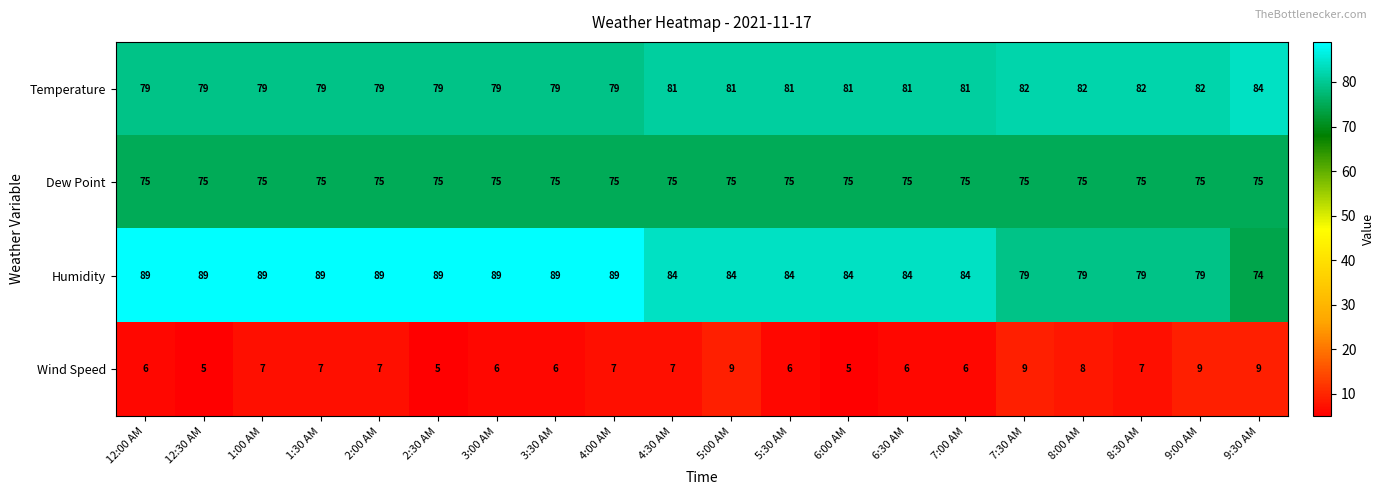

What is the greatest value displayed?

89